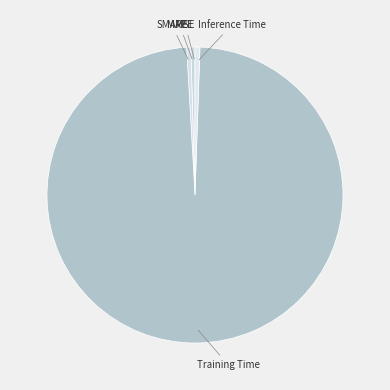

Does Training Time represent more than half of the total?

Yes